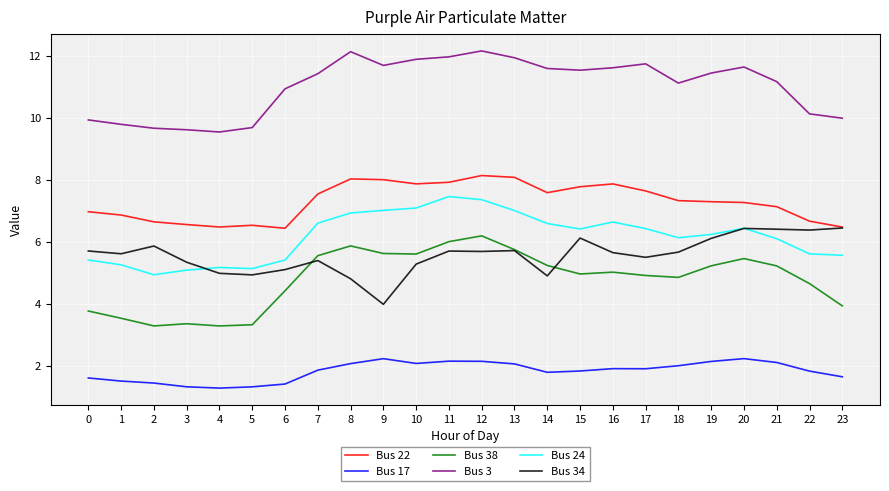

What is the difference between the maximum and minimum values in the Bus 3 series?

2.6